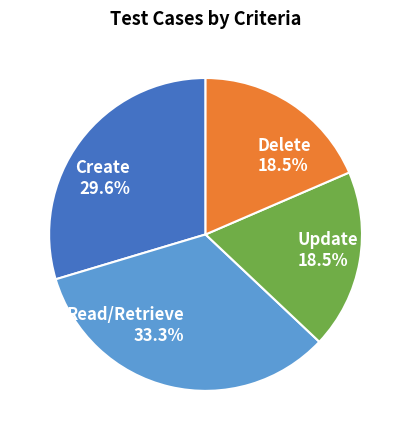

To the nearest percent, what is the combined percentage of Delete and Read/Retrieve?

52%